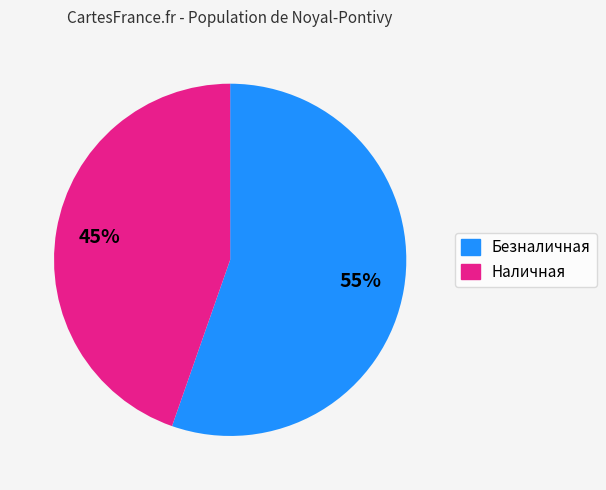

How many segments does this pie chart have?

2